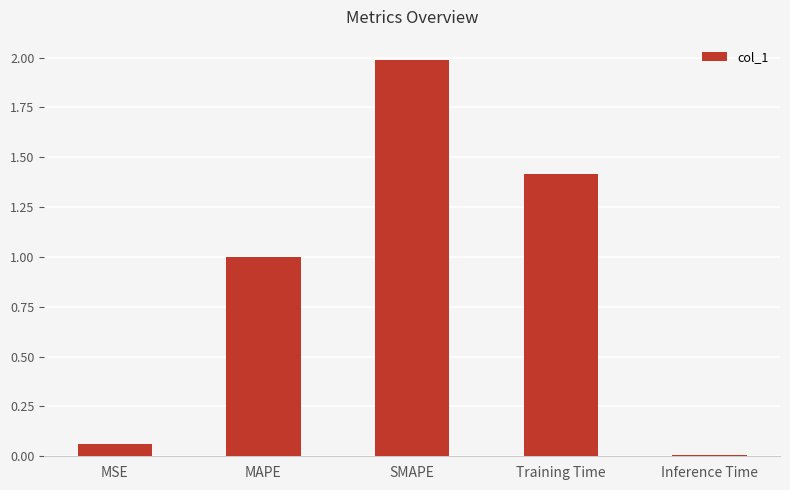

List the labels in order of value, largest first.

SMAPE, Training Time, MAPE, MSE, Inference Time